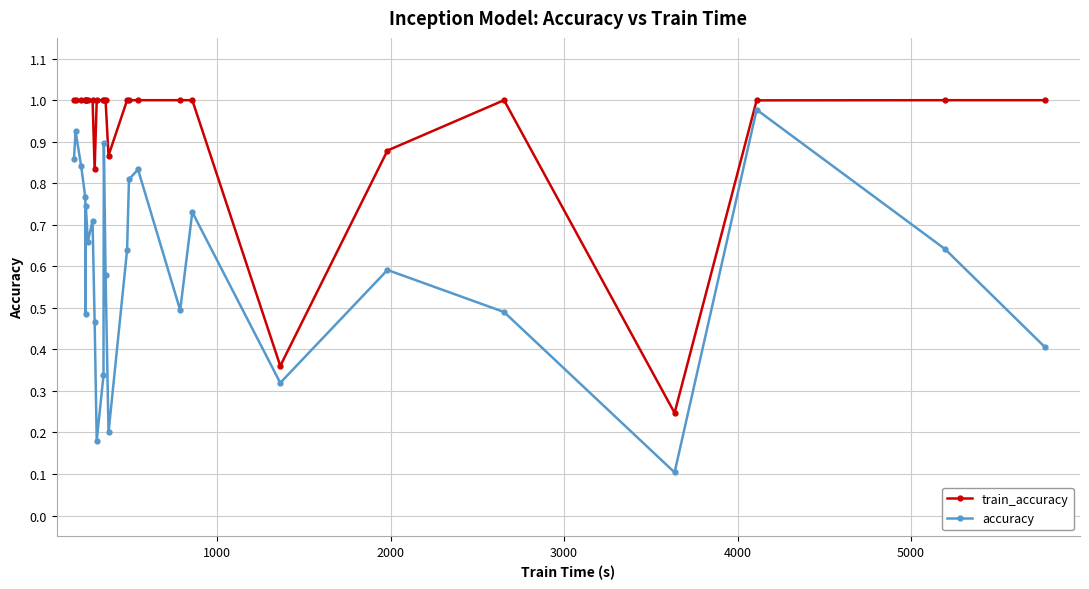

True or false: accuracy has more than 2 points higher than both neighbors.

True